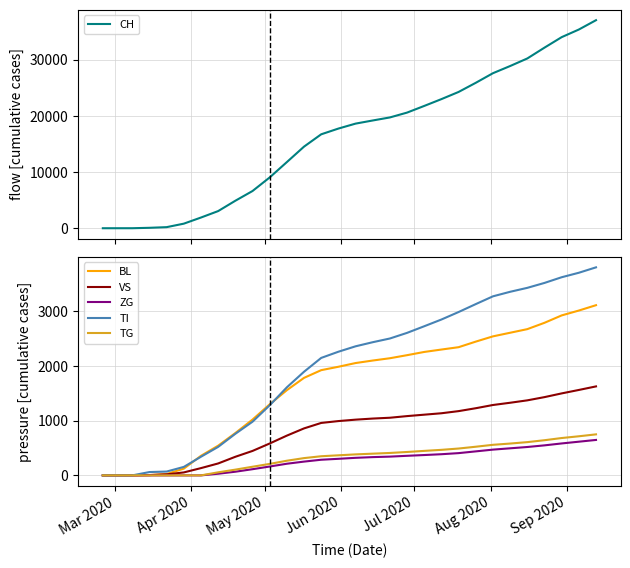

What is the maximum value for TI?

3804